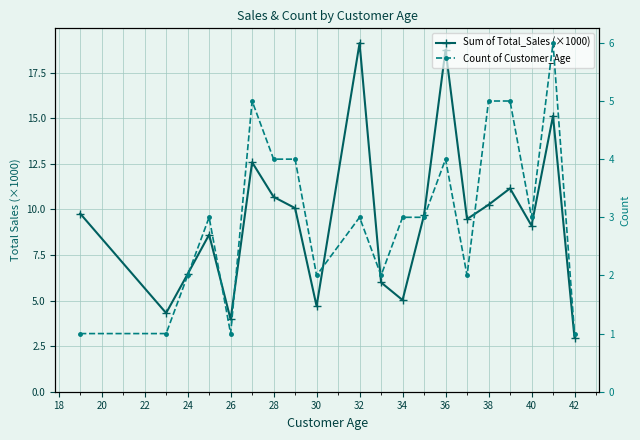

How many lines are shown in the chart?

2